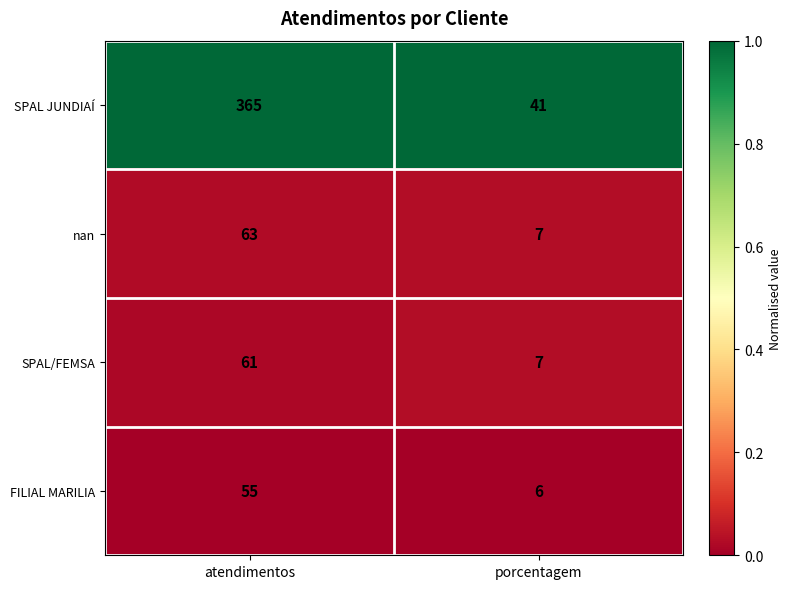

Which category has the highest value across all series?

atendimentos